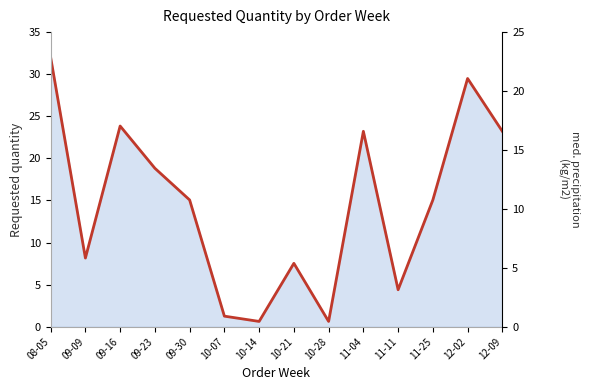

Does the chart display data point markers on the line(s)?

No